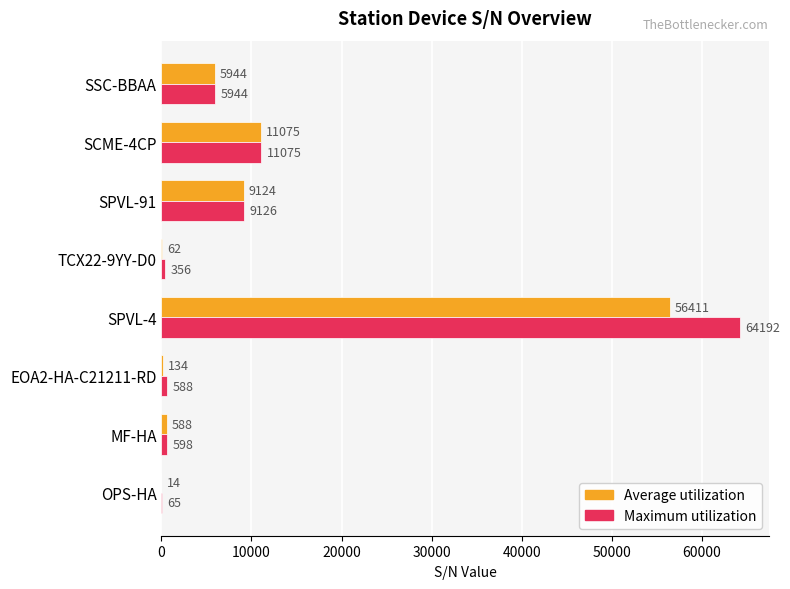

The Maximum utilization series shows 19495 at SCME-4CP. True or false?

False